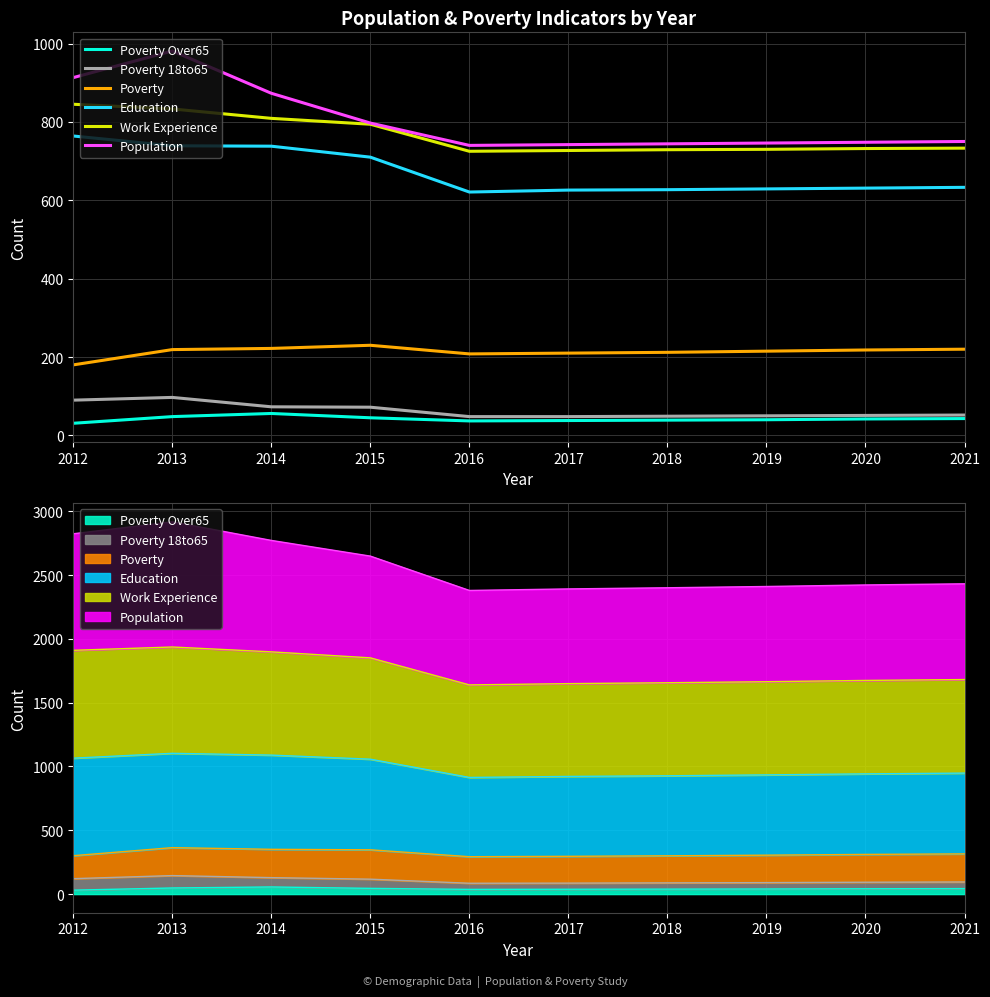

Which series has the largest total across all categories?

Population